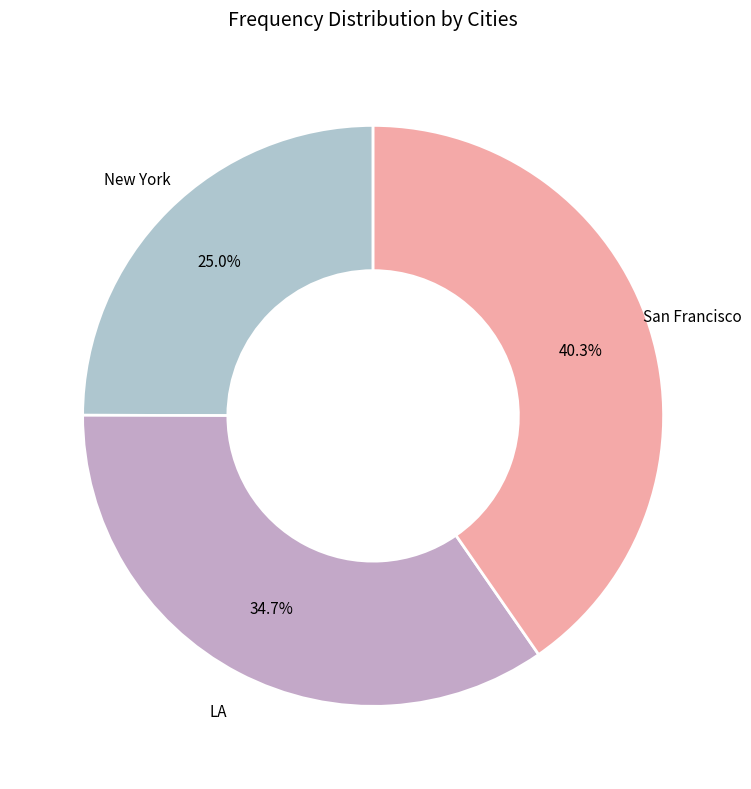

Is there any slice that represents more than half of the pie?

No